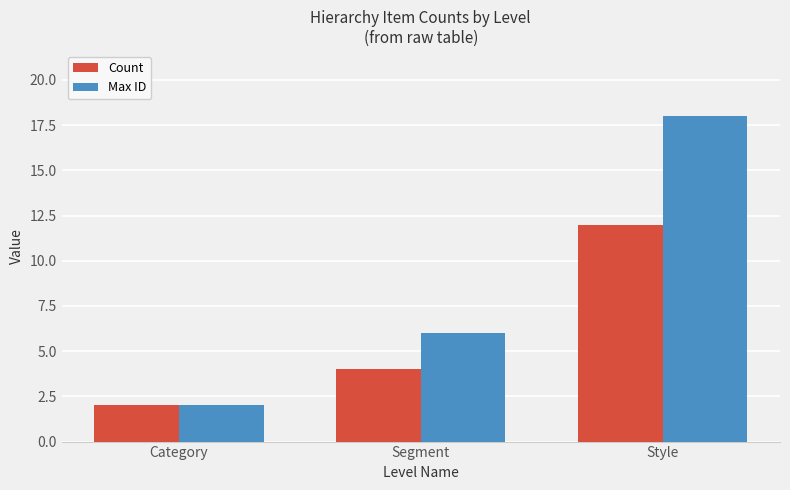

What is the value of the Count bar at the 1st from the left?

2